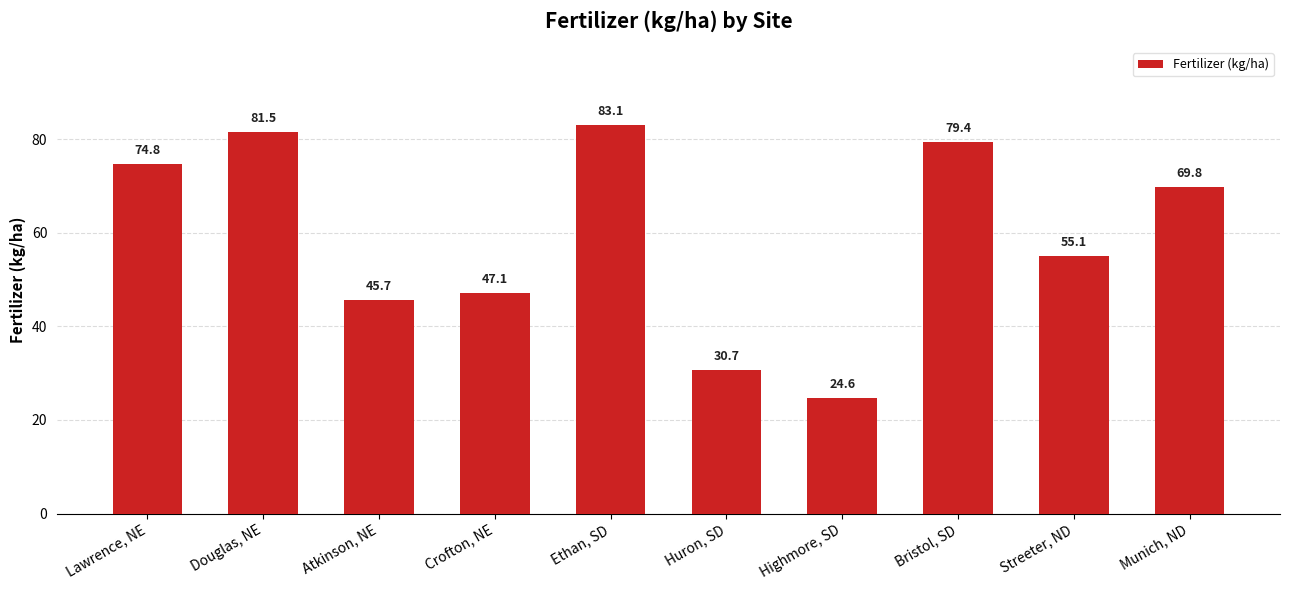

Rank the categories by value from highest to lowest.

Ethan, SD, Douglas, NE, Bristol, SD, Lawrence, NE, Munich, ND, Streeter, ND, Crofton, NE, Atkinson, NE, Huron, SD, Highmore, SD